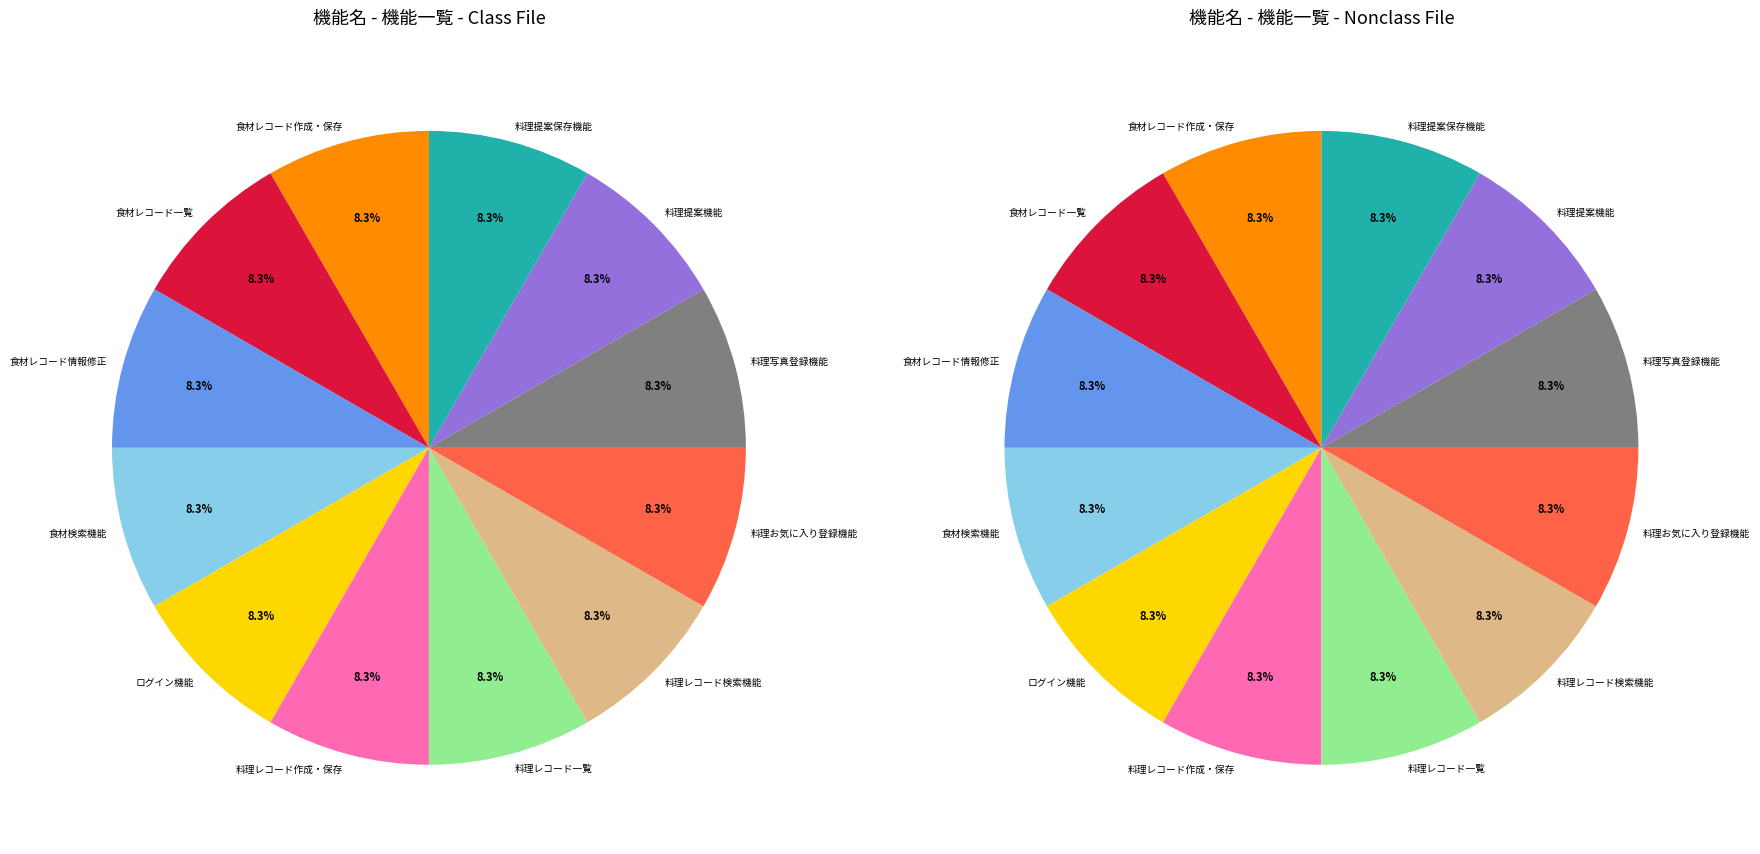

Do 料理レコード一覧 and 料理提案保存機能 together represent more than half of the pie?

No